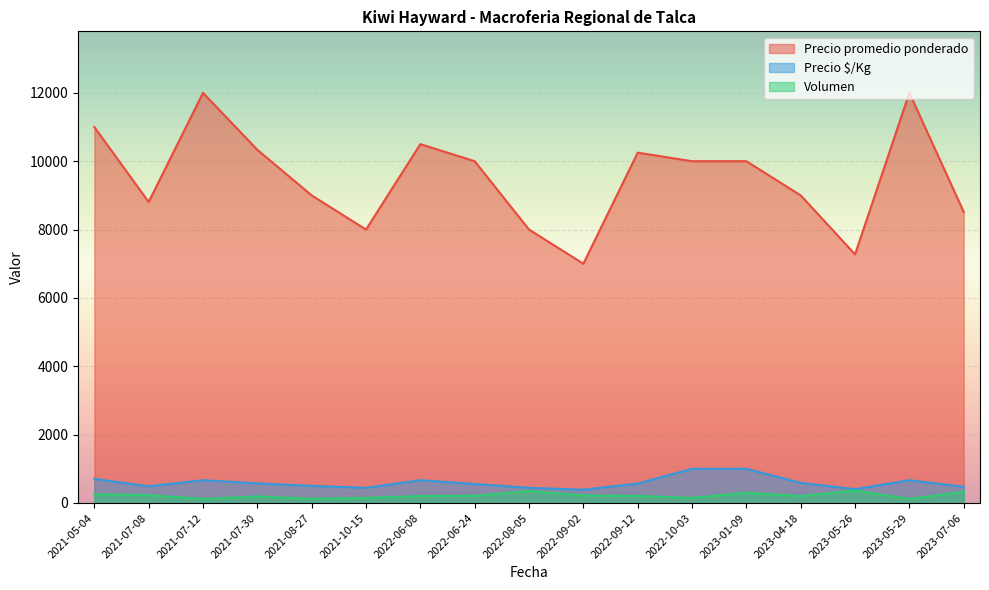

How many interior local valleys does the Volumen series have?

11